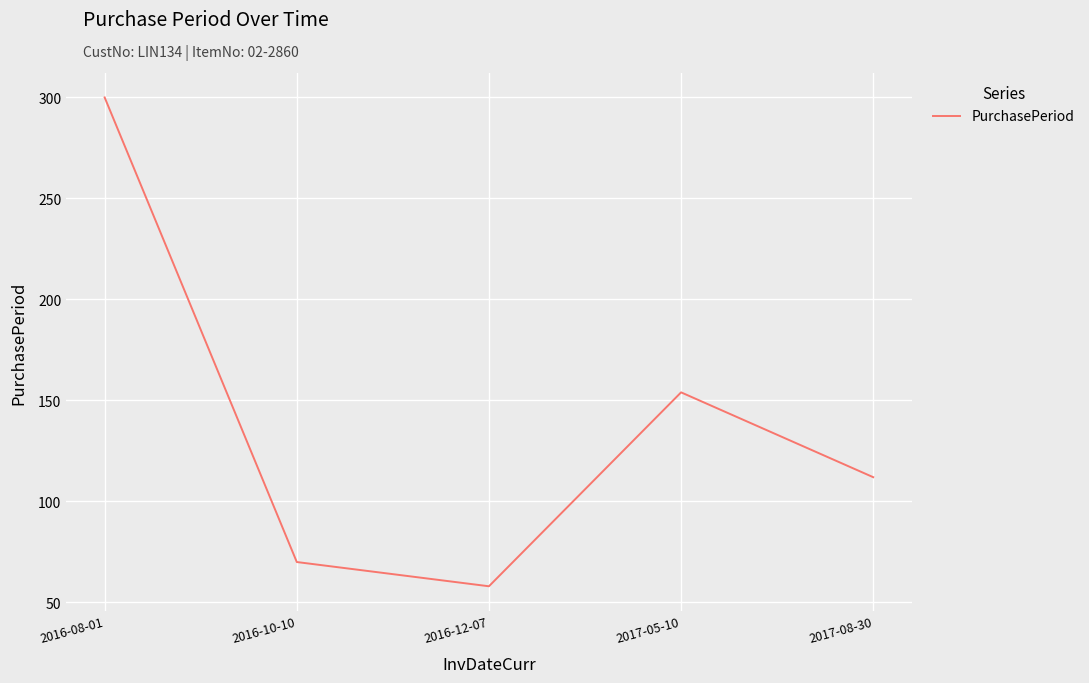

Reading left to right, transcribe all the data shown in this chart.

300	70	58	154	112